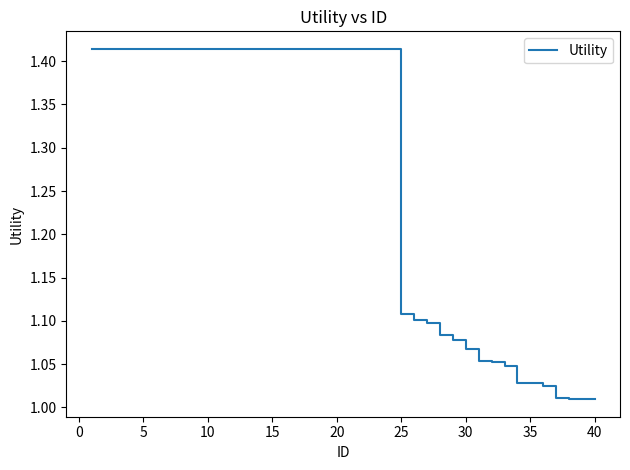

What is the difference between the maximum and minimum values?

0.4